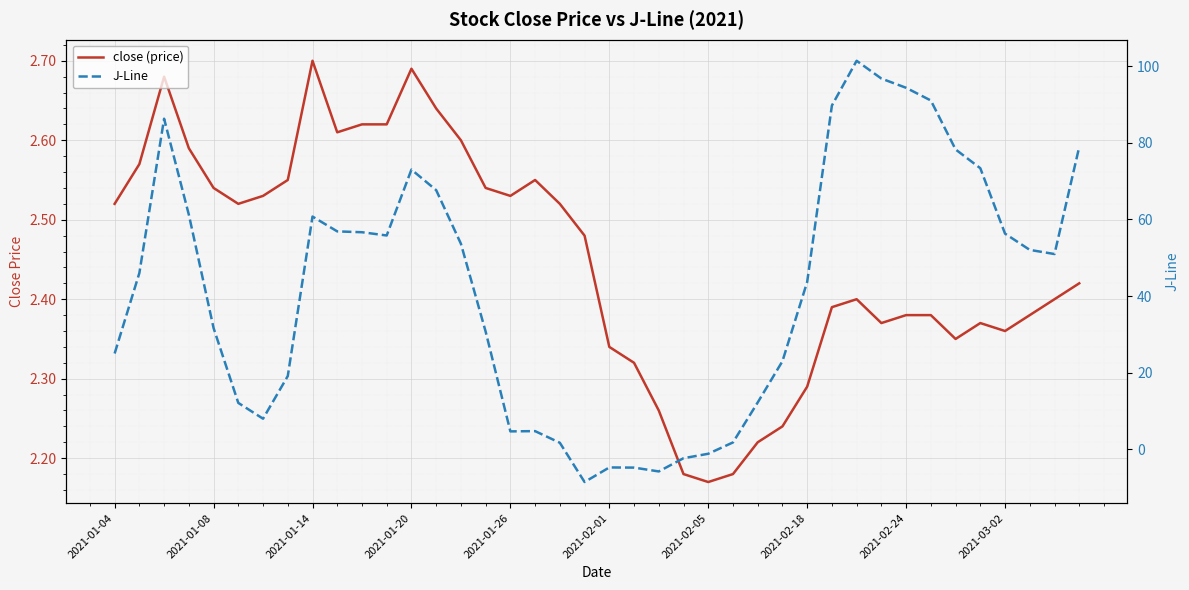

What is the maximum value for J-Line?

101.4